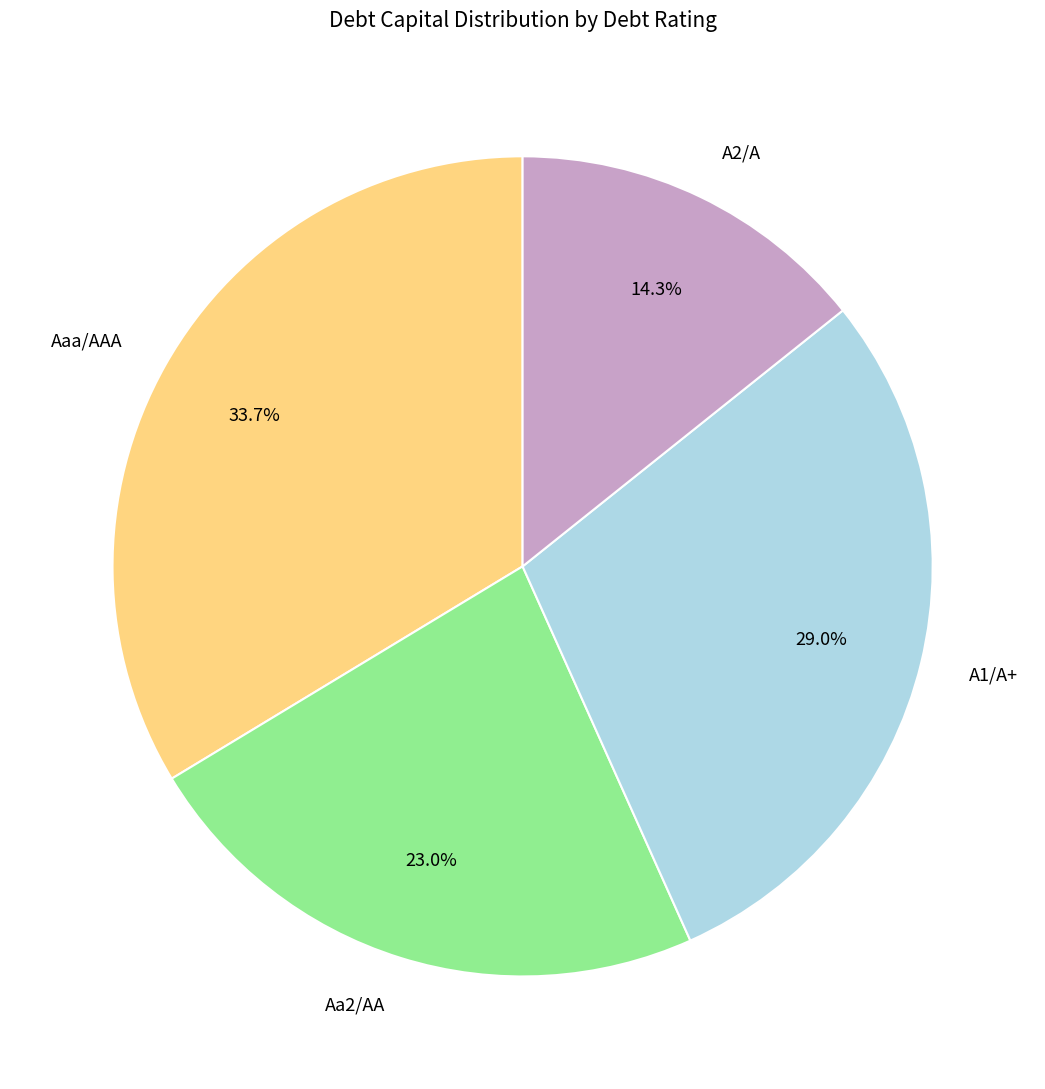

What percentage is NOT represented by Aa2/AA?

77.0%